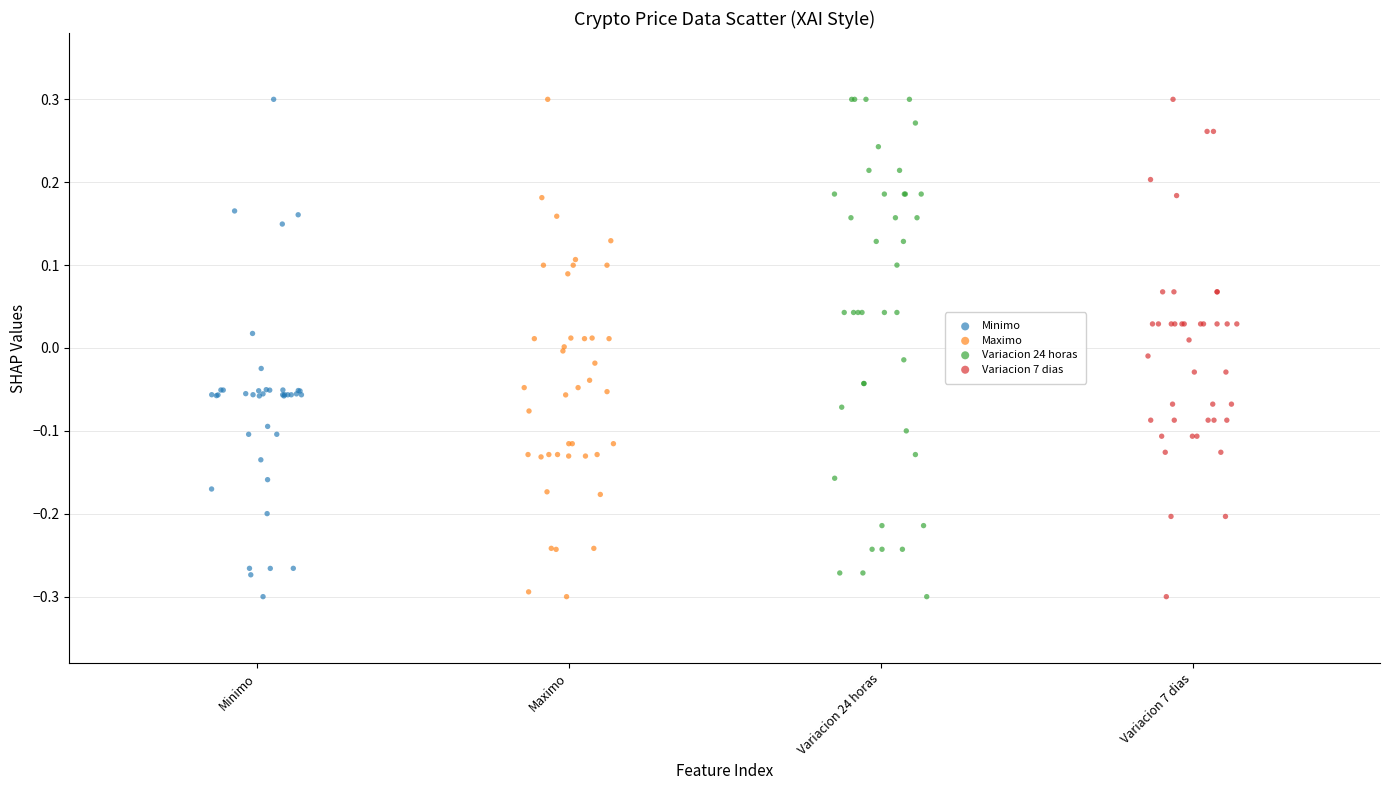

What are all the series names shown in the legend?

Minimo, Maximo, Variacion 24 horas, Variacion 7 dias